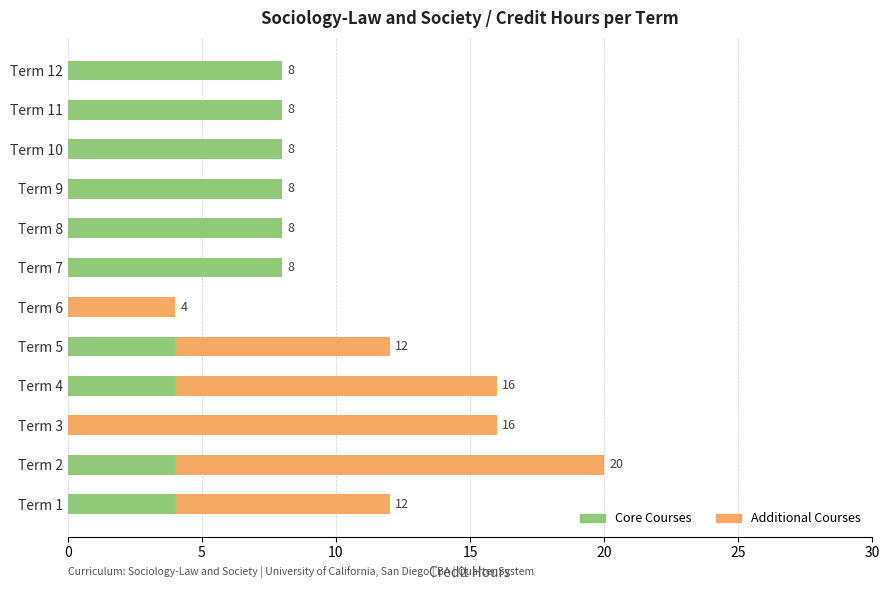

Is it true that Core Courses equals 1 at Term 1?

False